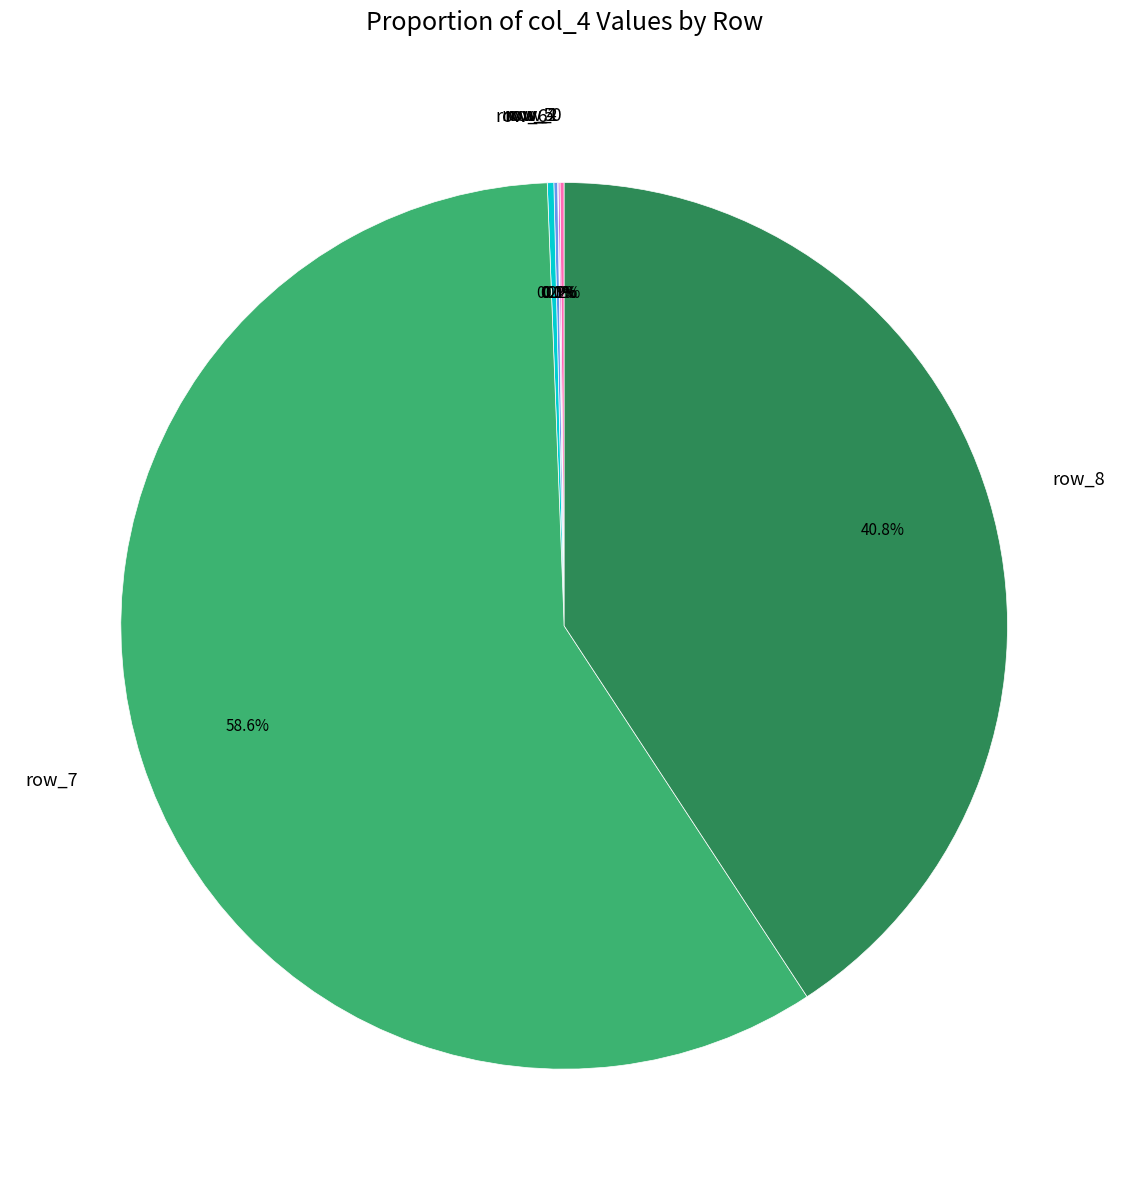

Is there a majority slice in this chart?

Yes